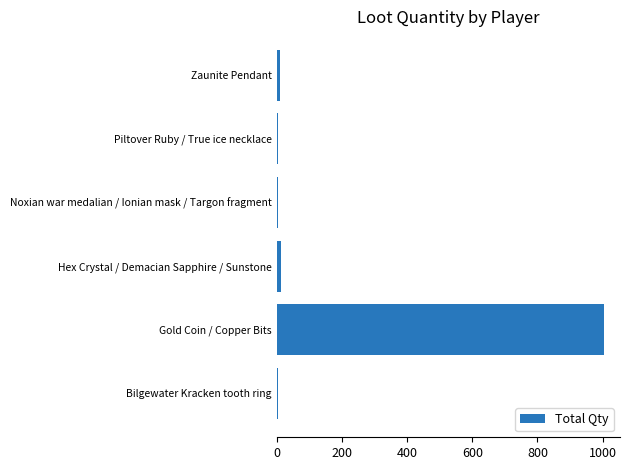

The value at Gold Coin / Copper Bits is 237. True or false?

False